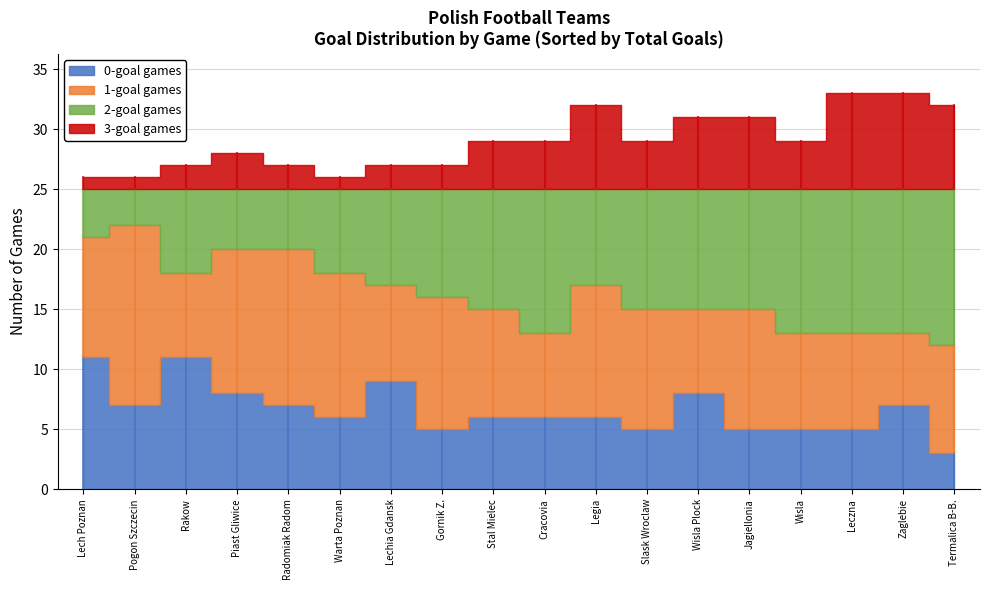

What value does the 3-goal games series have at Wisla Plock?

6